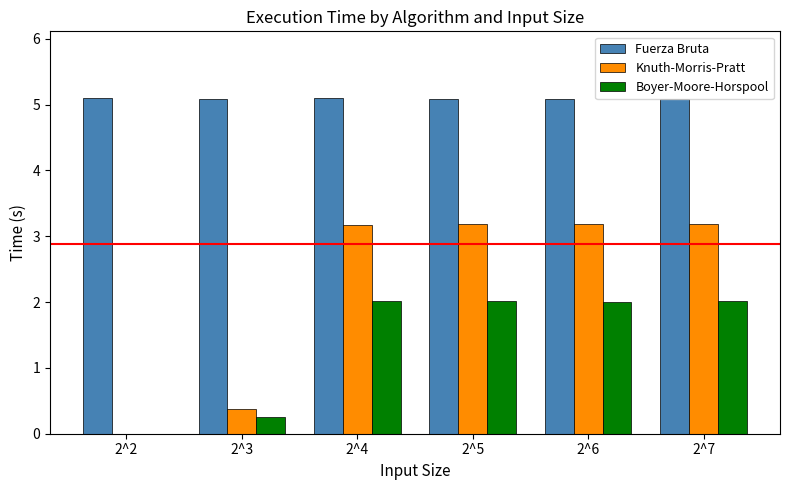

The value of Fuerza Bruta at 2^7 is 2.4. True or false?

False